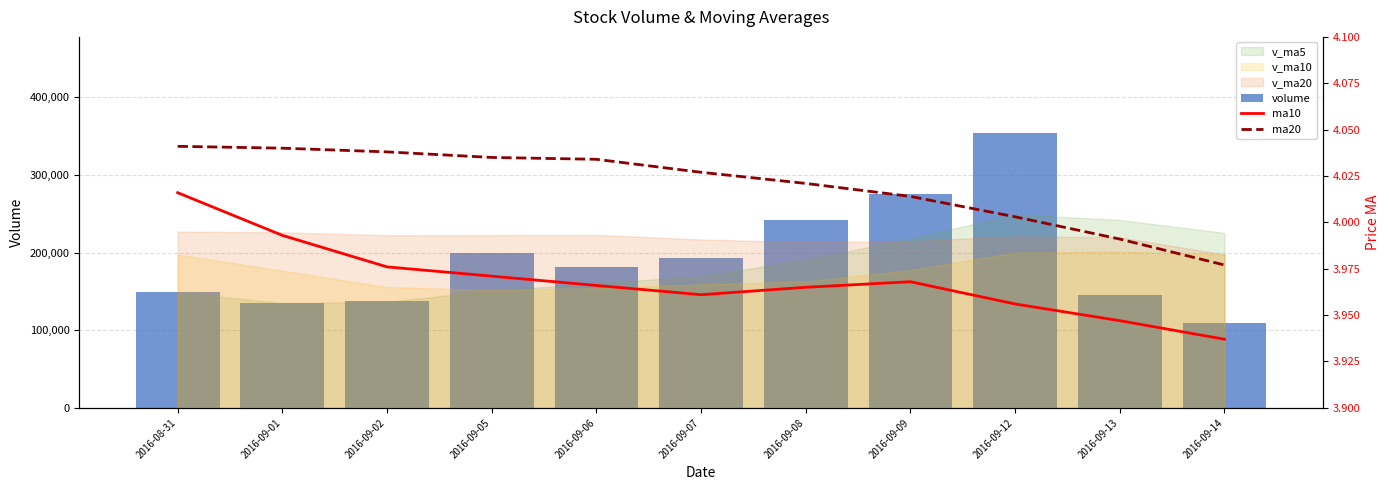

At which label is ma20 closest to 4?

2016-09-12